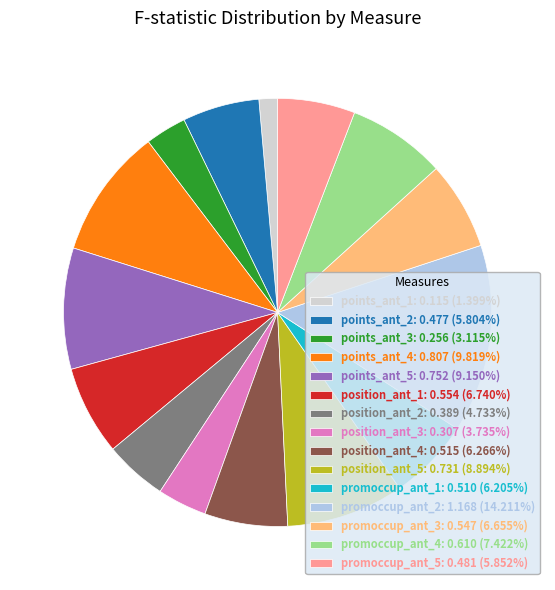

Approximately how many times larger is the value at promoccup_ant_4: 0.610 (7.422%) compared to promoccup_ant_5: 0.481 (5.852%)?

1.3